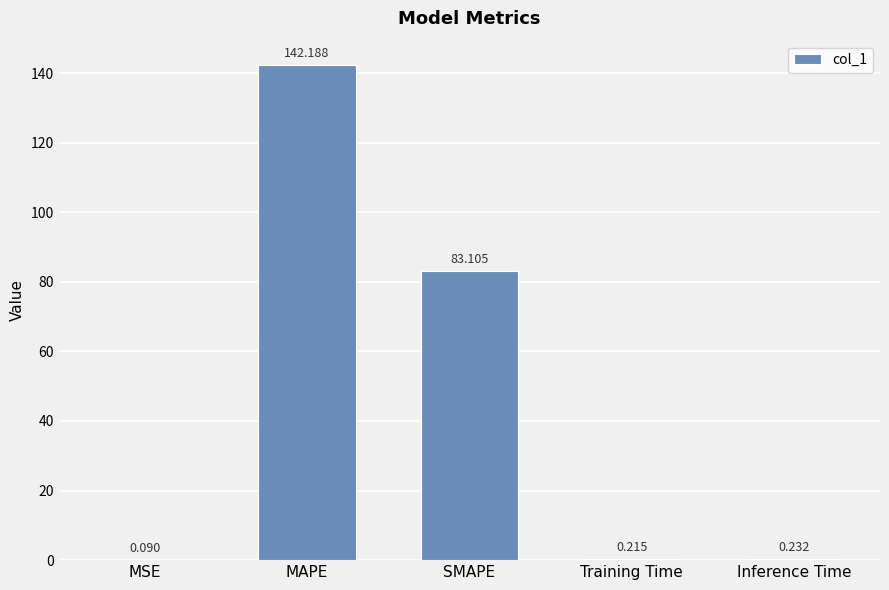

Between MSE and MAPE, which is larger?

MAPE